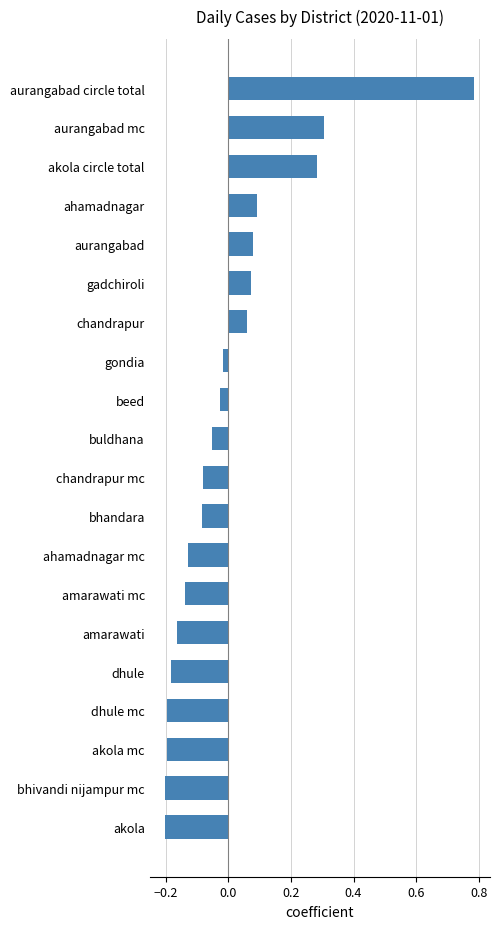

Where is the data nearest to the value 0?

gondia